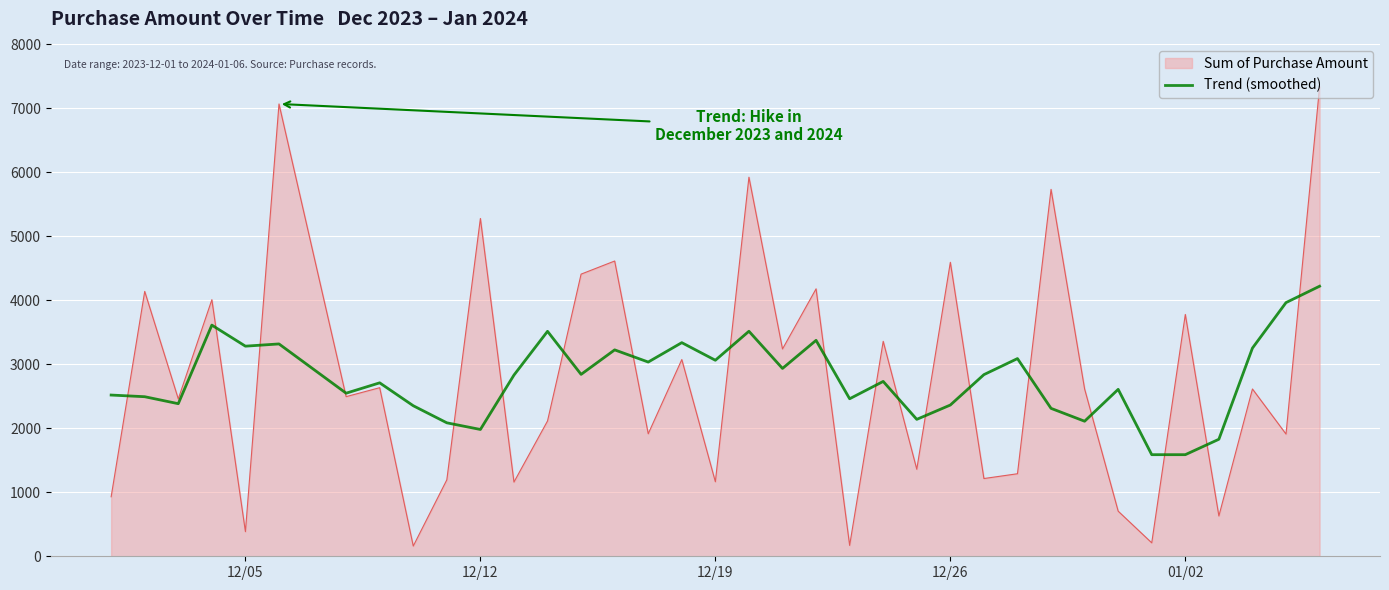

What is the maximum value for Sum of Purchase Amount?

7335